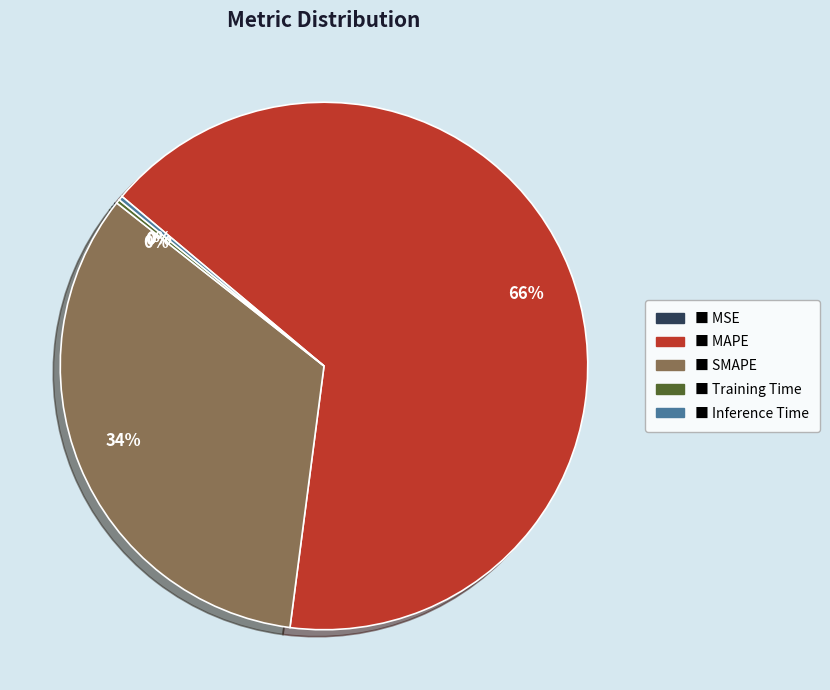

To the nearest percent, what is the difference between the largest and smallest slice percentages?

66%